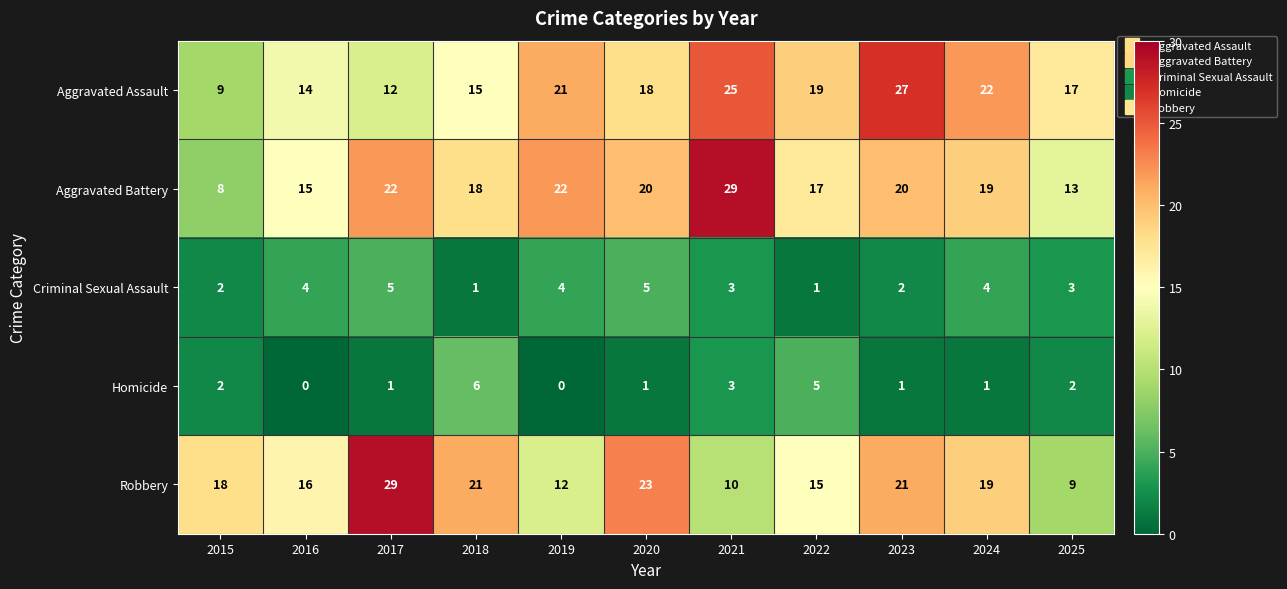

At how many categories does at least one series exceed 5?

11